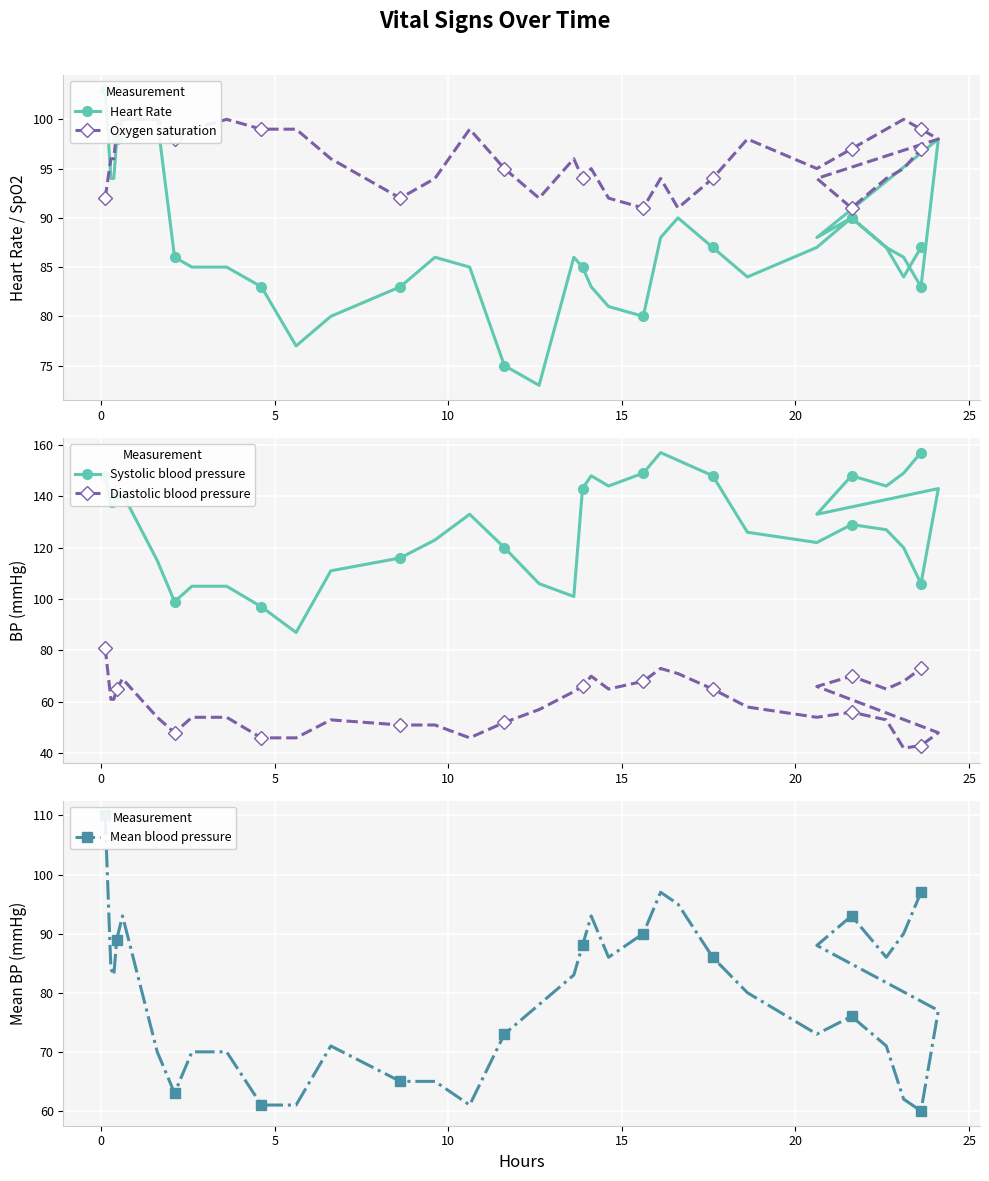

True or false: Diastolic blood pressure and Oxygen saturation cross at least once.

False